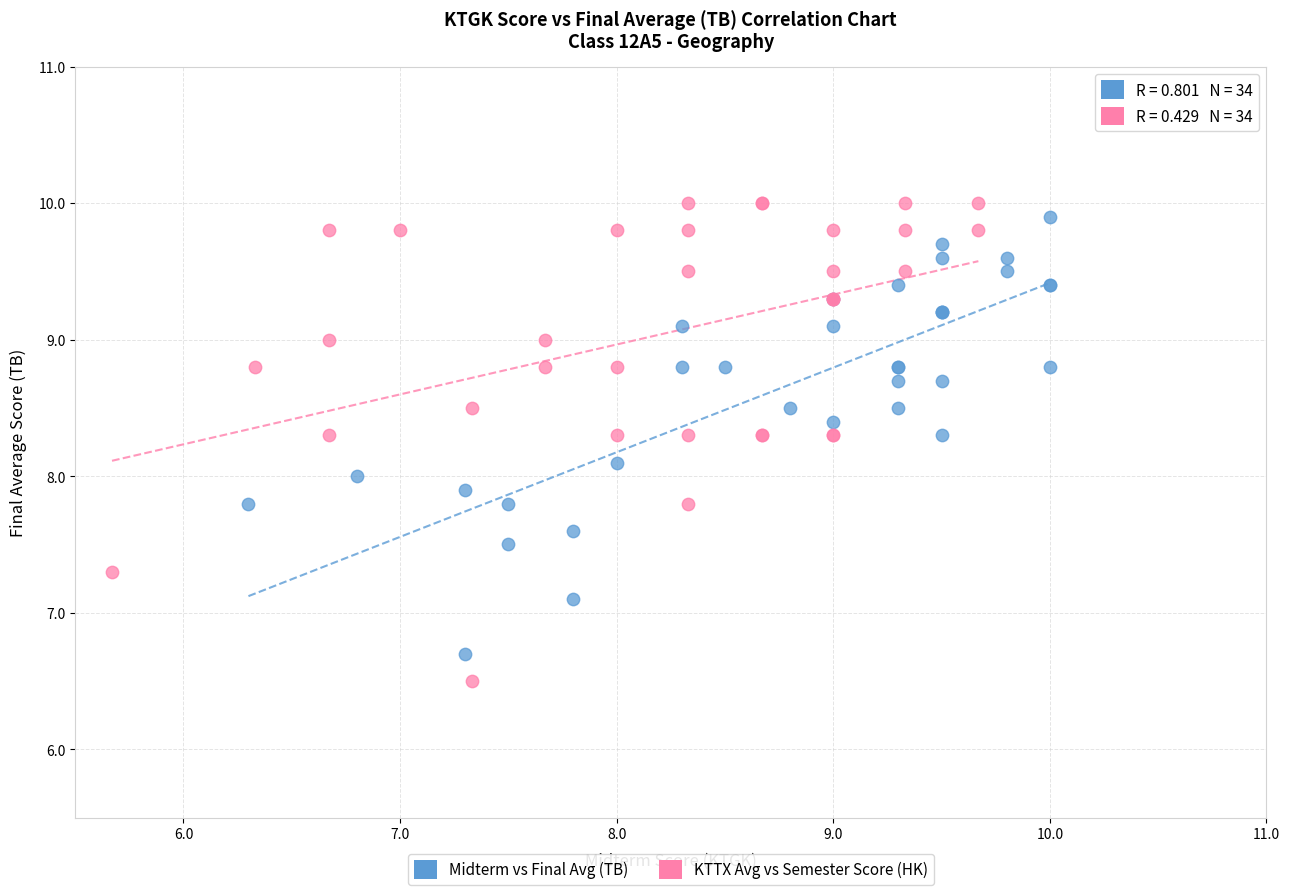

Which series reaches the minimum Y coordinate?

KTTX Avg vs Semester Score (HK)